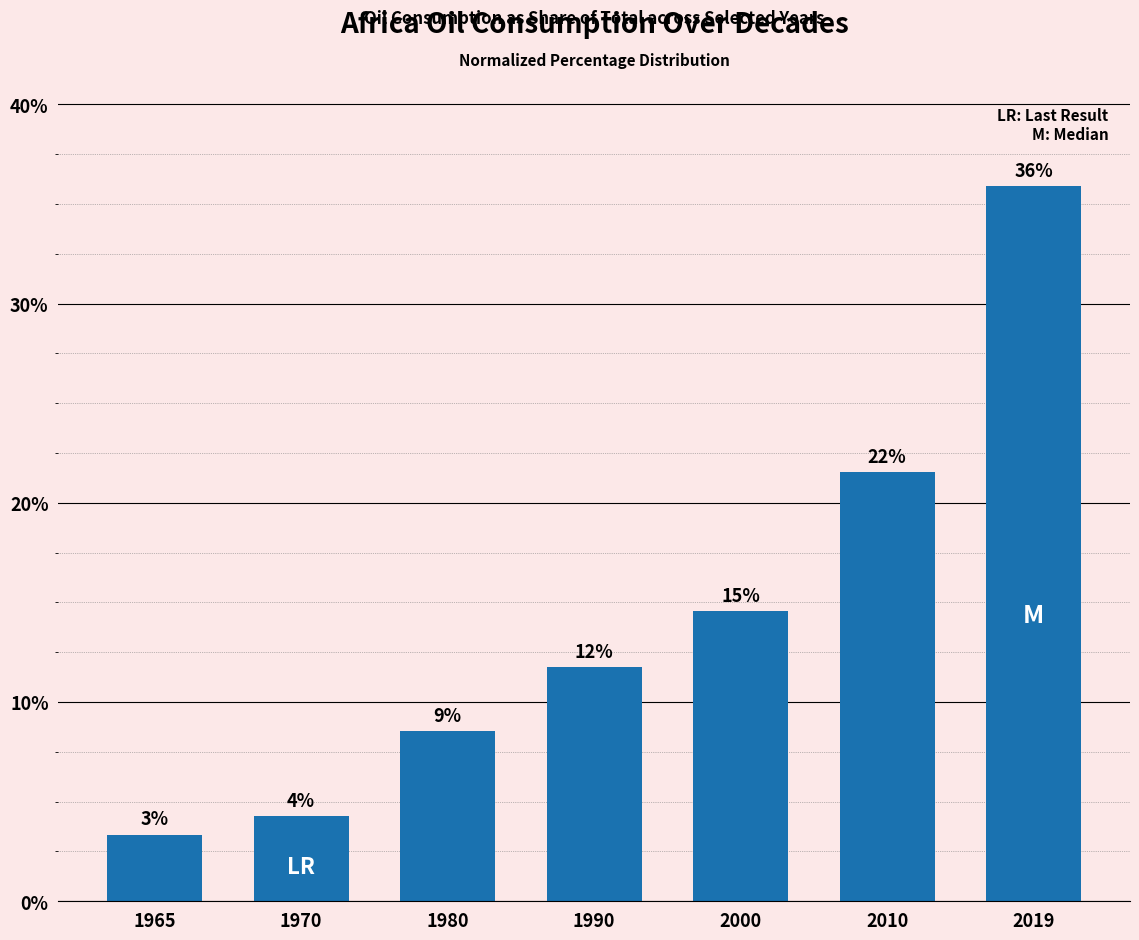

How many bars are there in total?

7